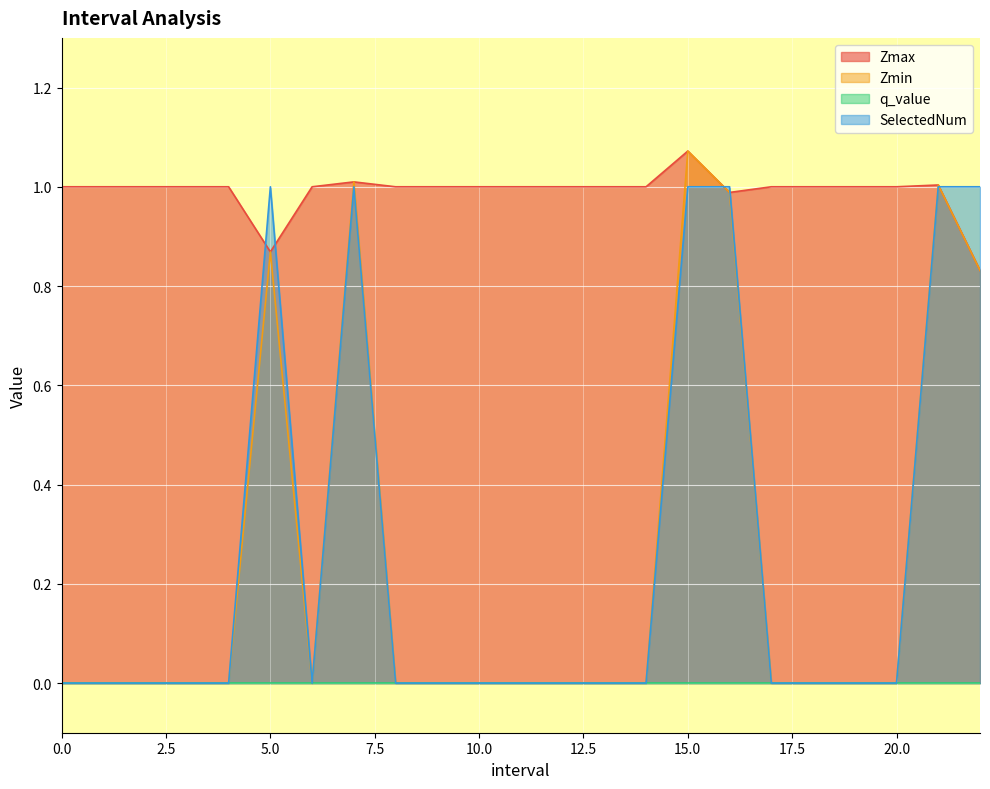

Which series has the largest range (max minus min)?

Zmin